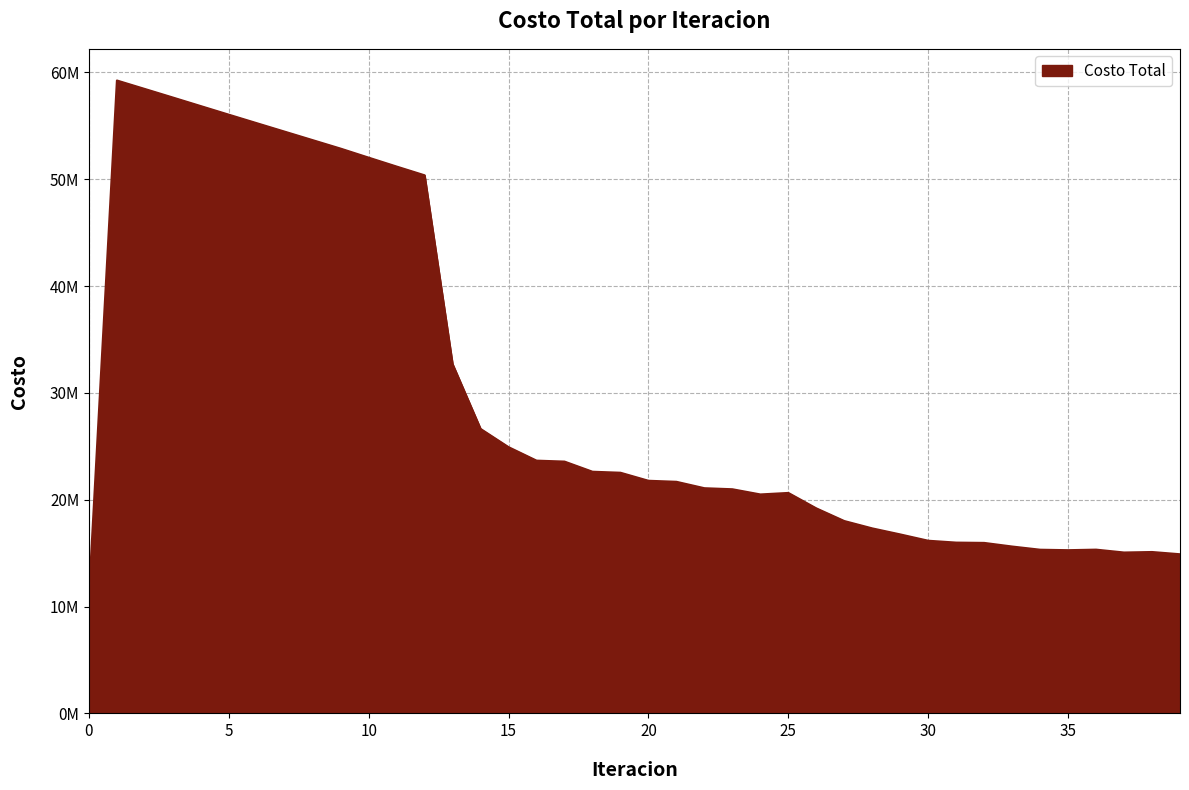

Is this an area chart (filled region under the line)?

Yes